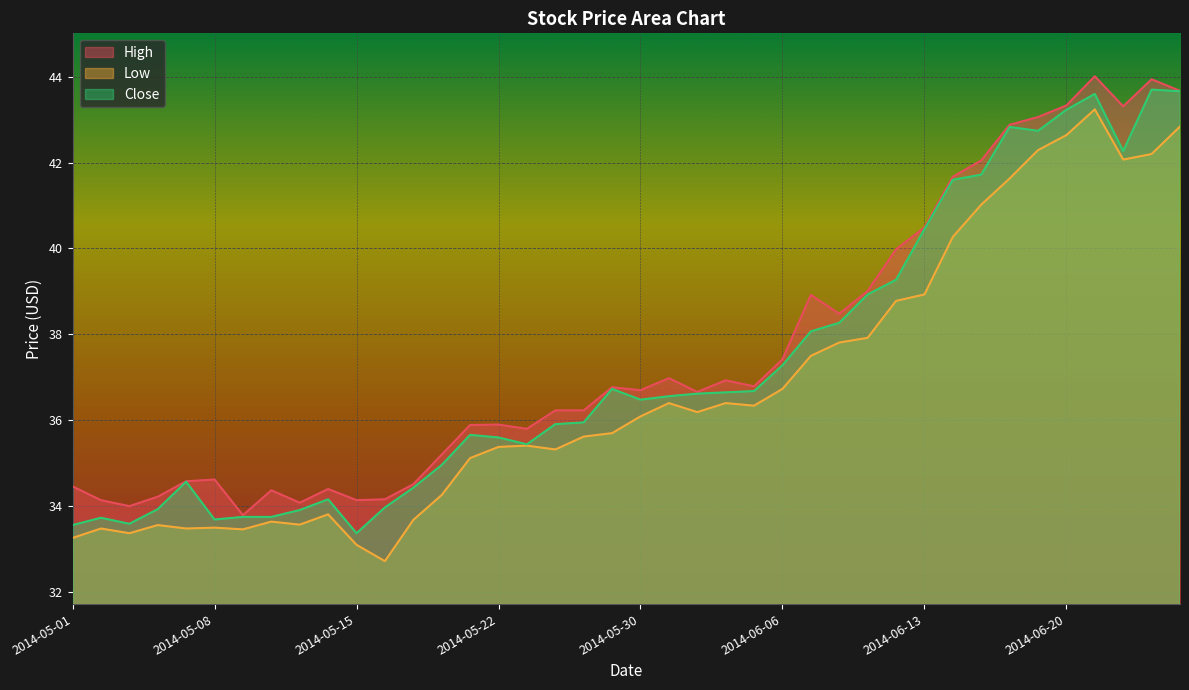

What is the total value across all series at 2014-06-23?

130.8